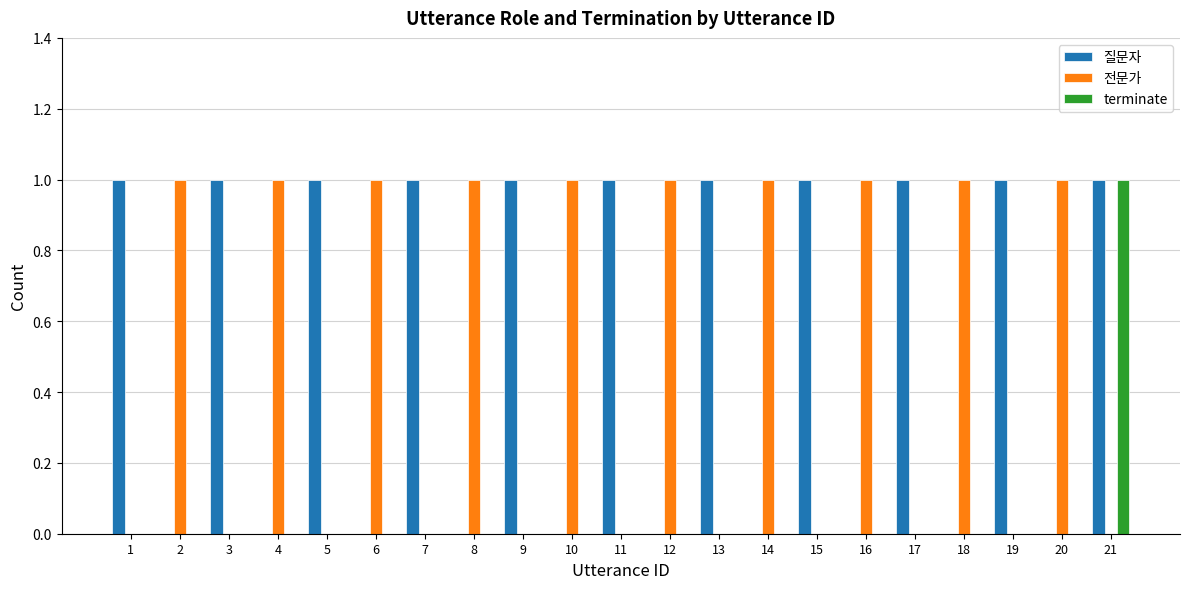

At which category is the sum across all series the highest?

21